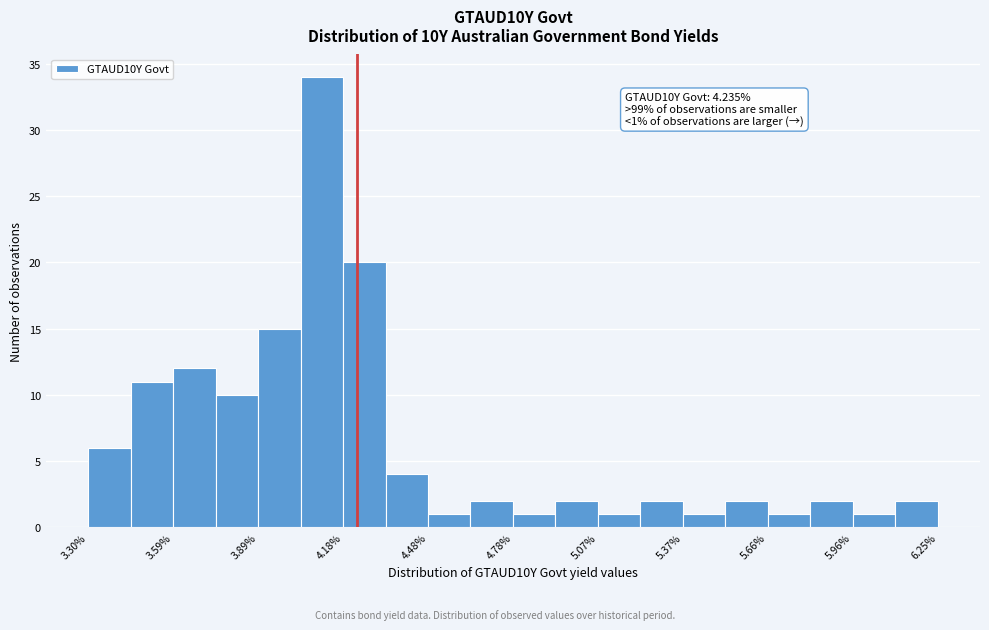

Read against the x-axis, roughly where is the centre of the tallest bar?

4.10